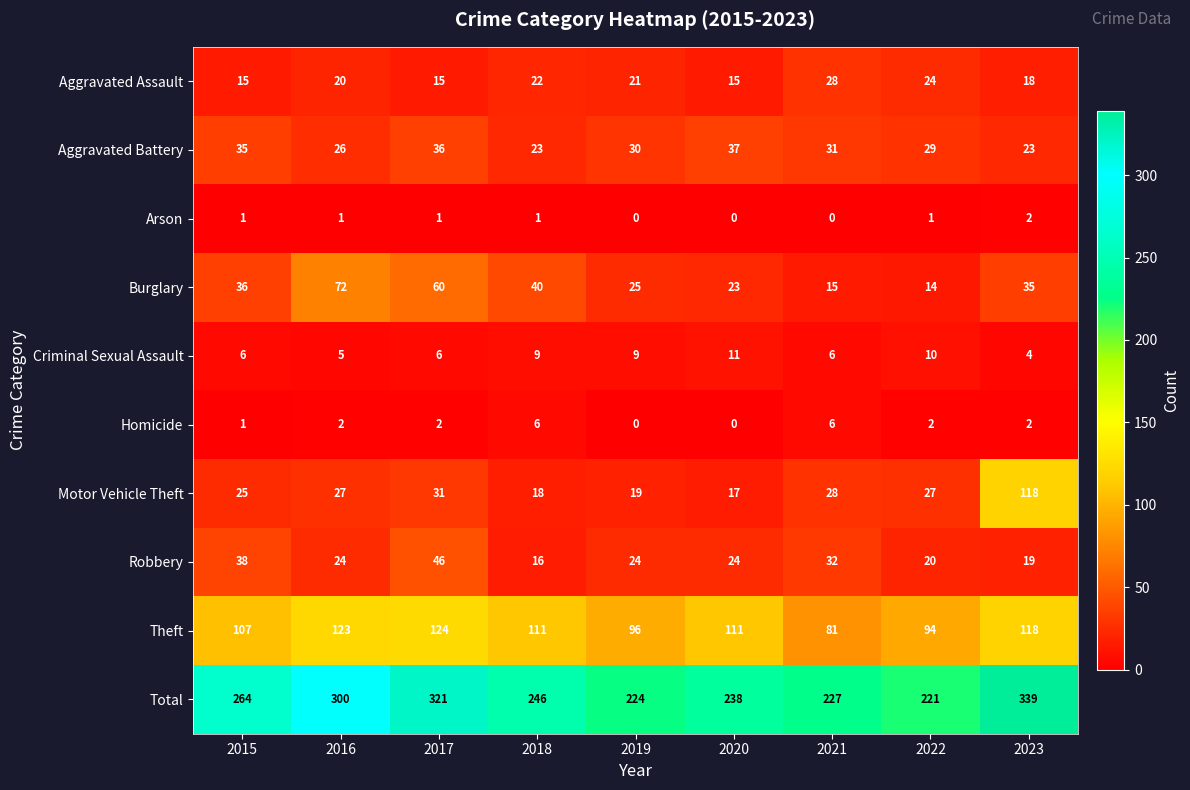

What is the spread (max minus min) of values at 2018?

245